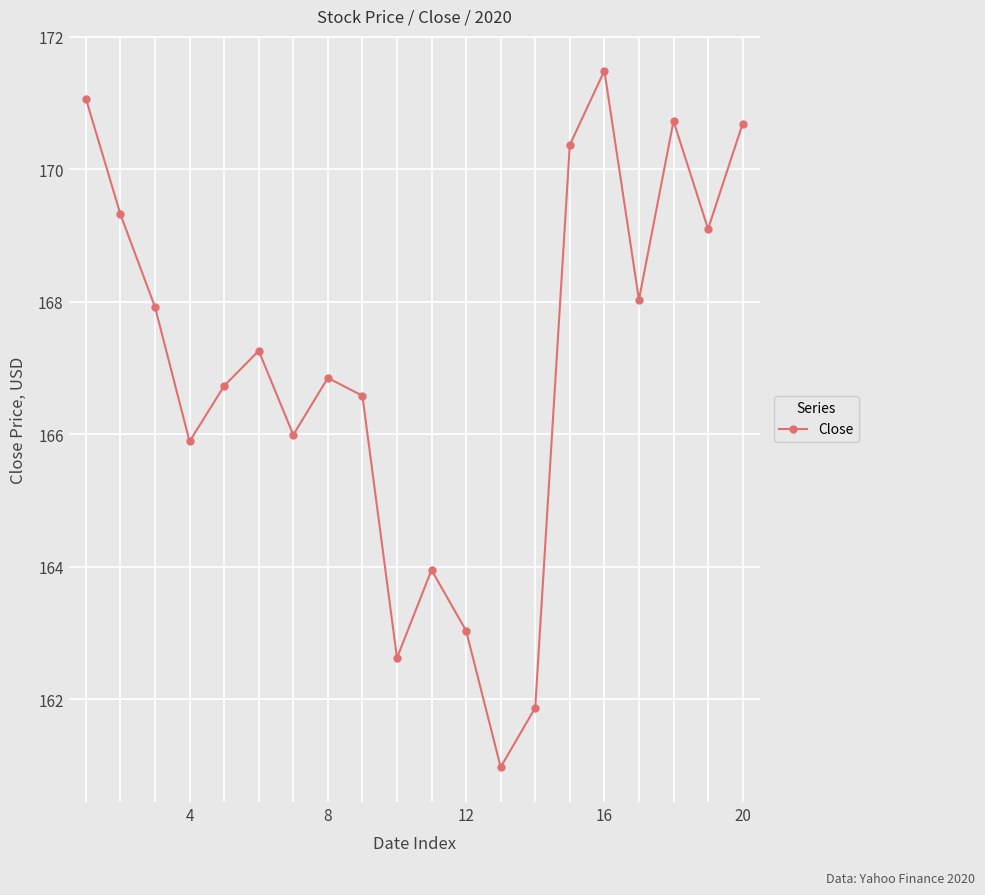

What is the maximum value shown in the chart?

171.5